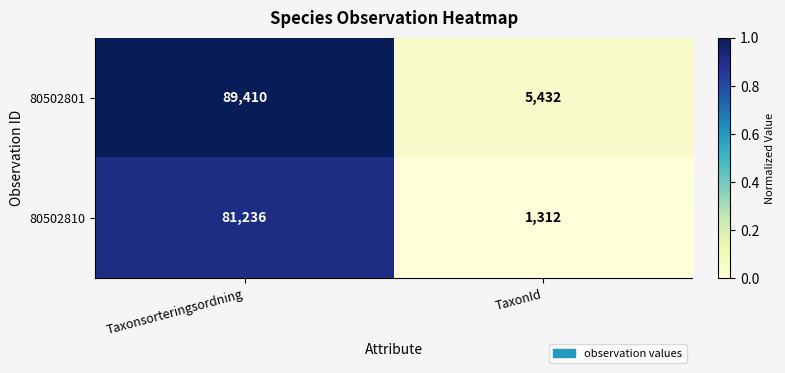

Rank the series by their maximum value, from lowest to highest.

80502810, 80502801